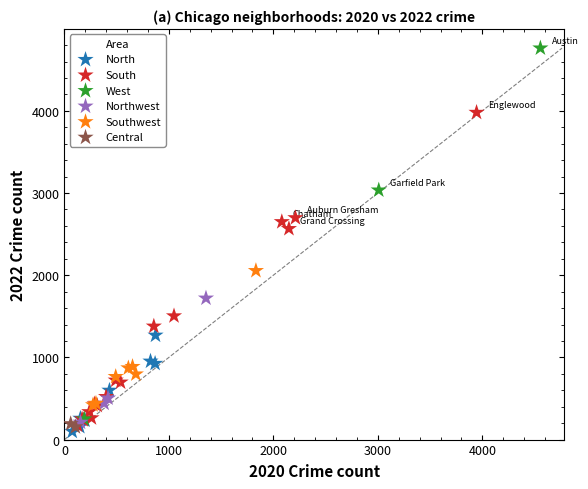

Which series has the widest spread of Y values?

West